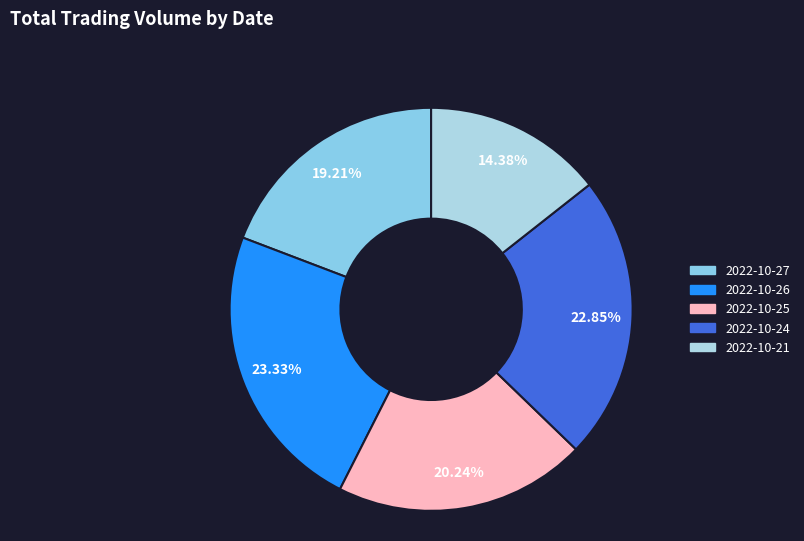

Rank the categories by value from lowest to highest.

25559, 33891, 36764, 40759, 41502